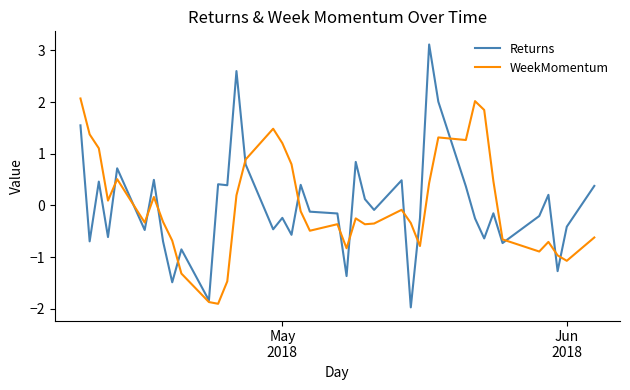

How many lines are shown in the chart?

2